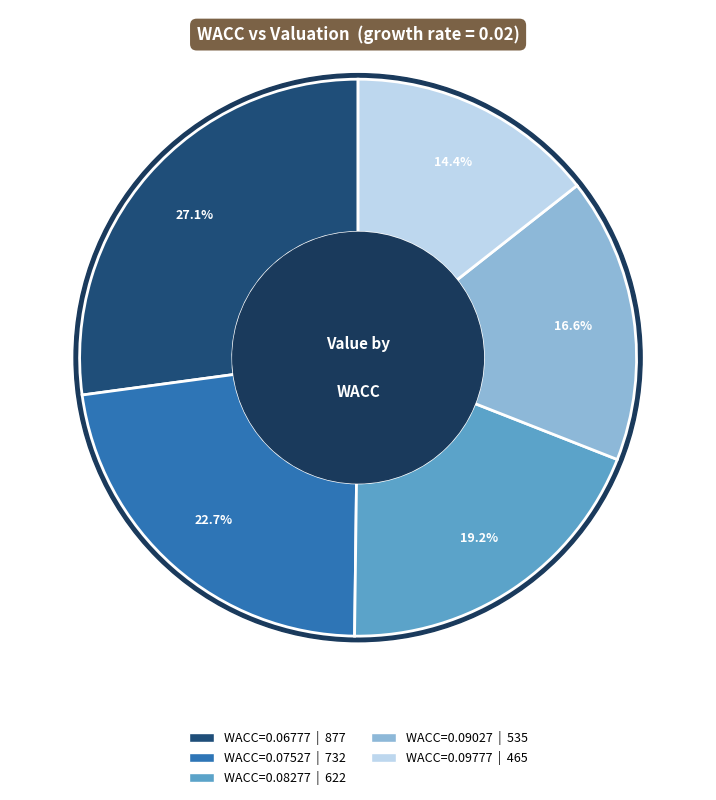

True or false: 0.06776861623747203 accounts for 35% of the total.

False